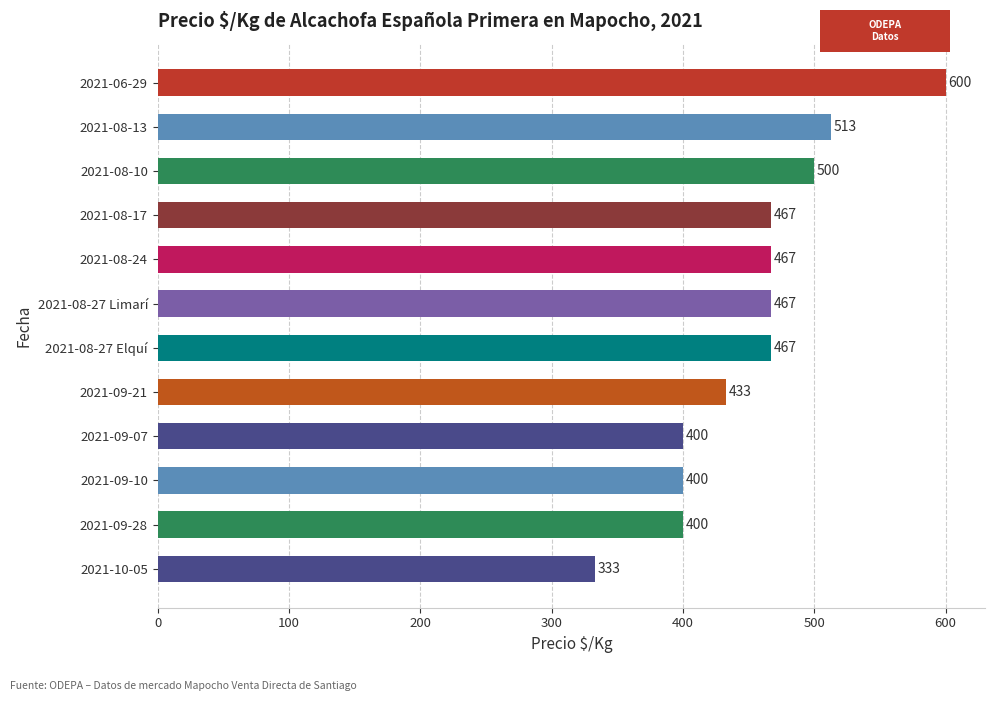

How many categories are shown in the chart?

12